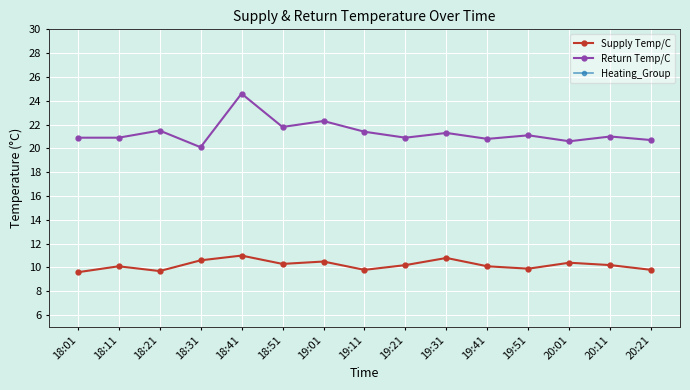

True or false: Return Temp/C and Heating_Group cross at least once.

False